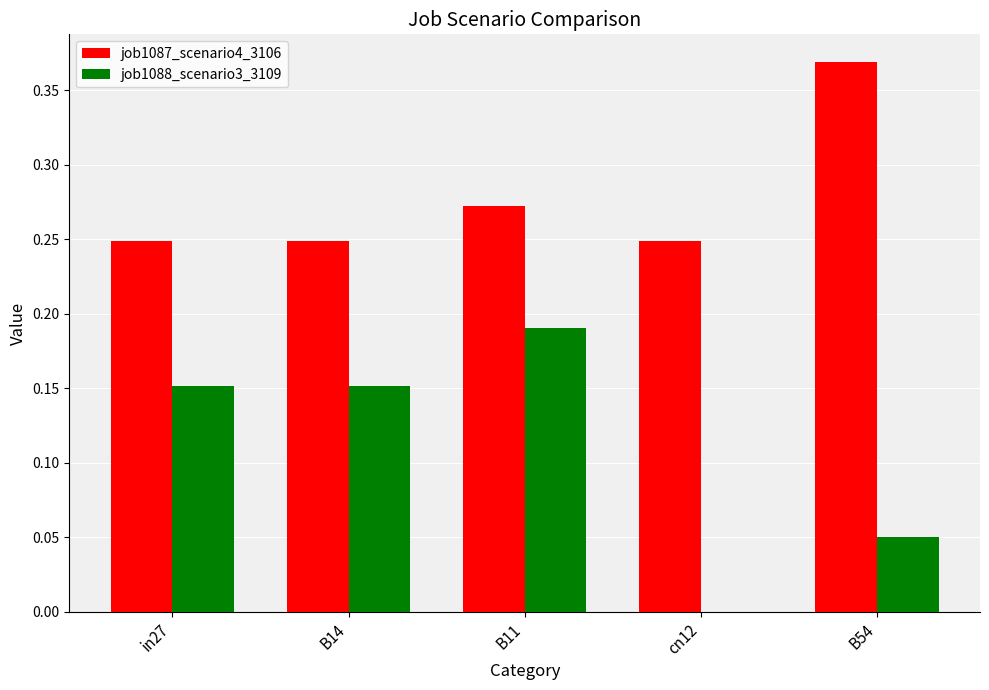

How many distinct data groups are displayed?

2